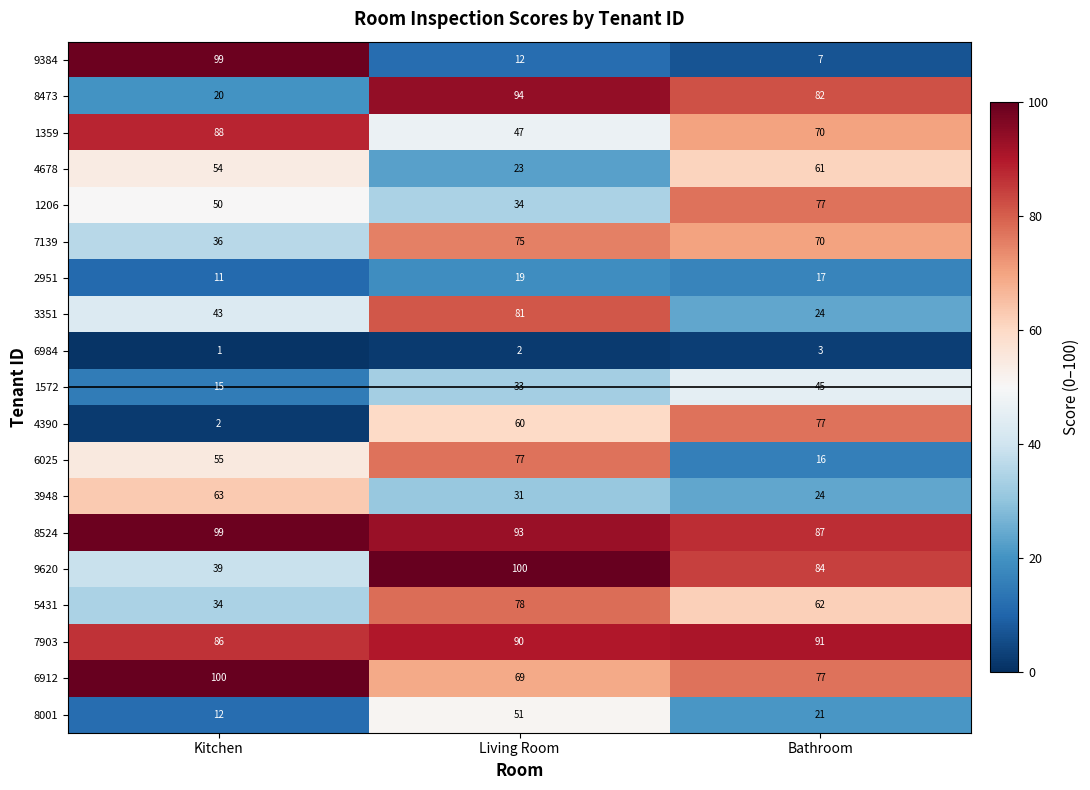

What is the difference between the highest and lowest values at Bathroom?

88